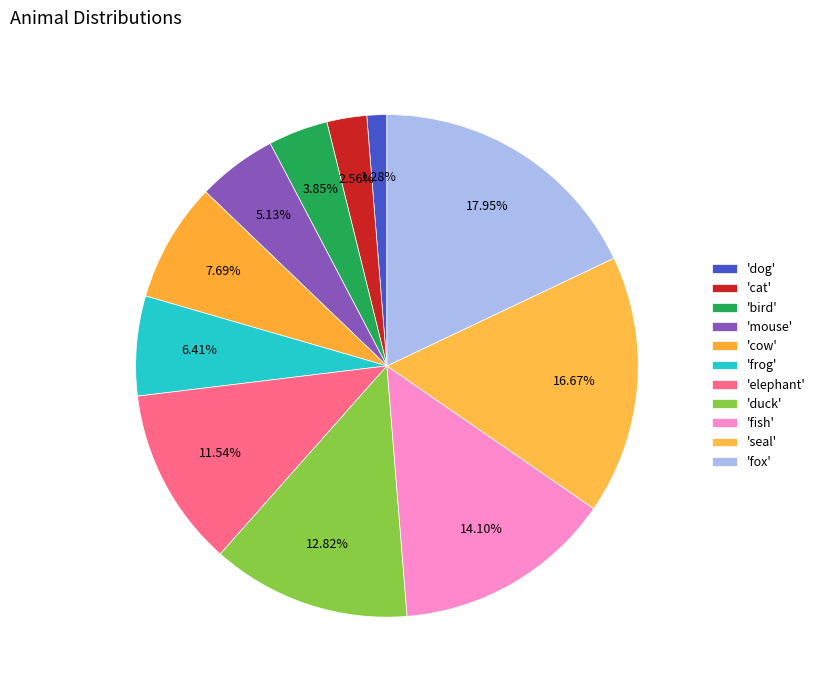

How many segments does this pie chart have?

11